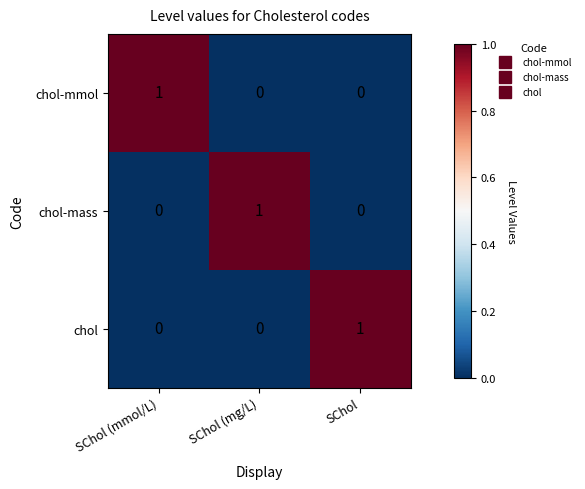

Which category has the highest value in the chol-mass series?

SChol (mg/L)